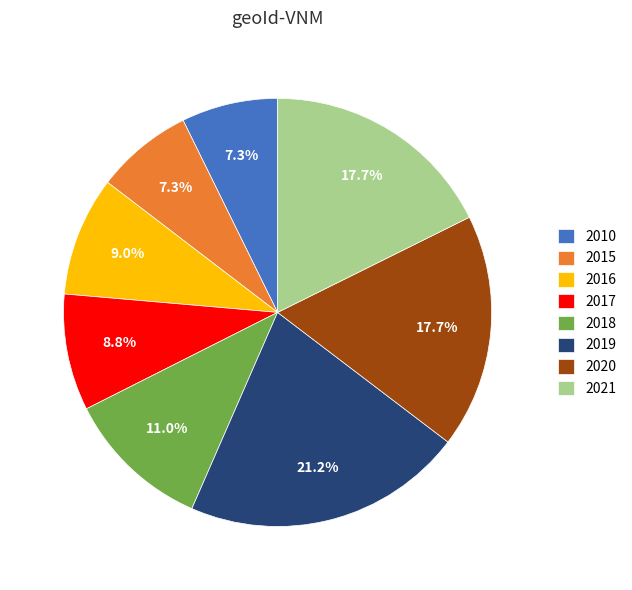

Is 2020 the majority of the pie?

No